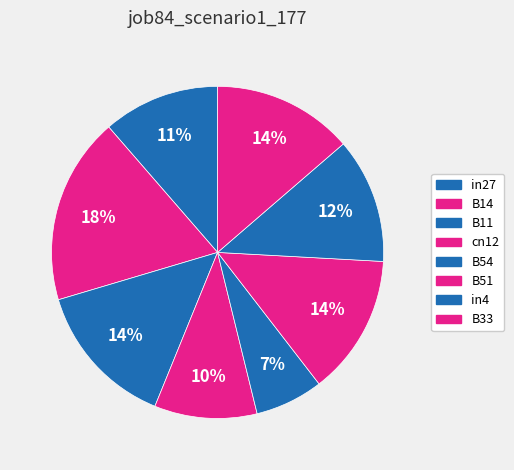

Which category has the biggest portion of the pie?

B14